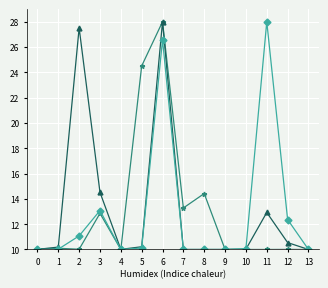

What is the greatest value displayed?

28.0